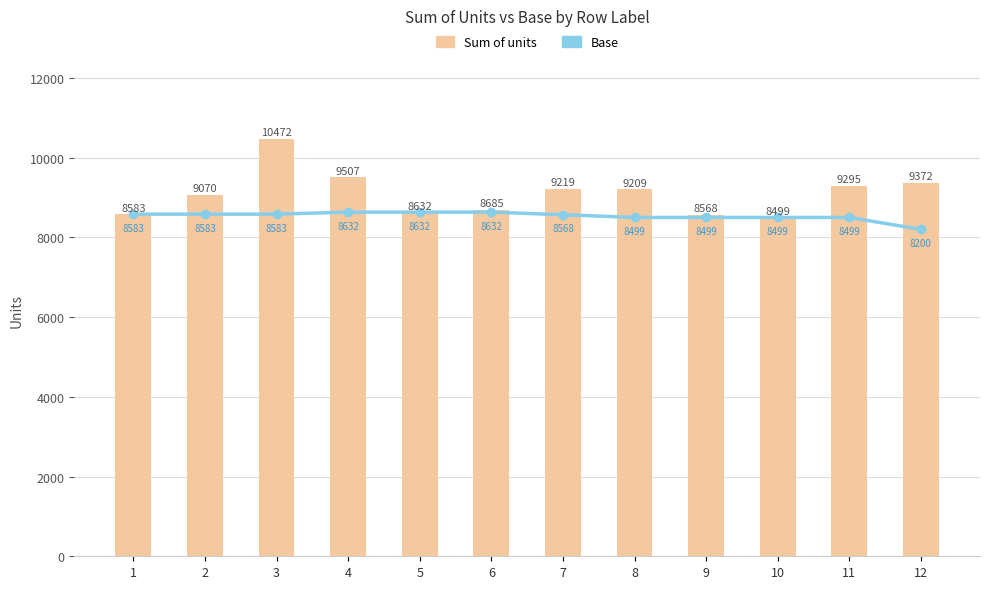

Reading left to right, extract all data points from this chart.

Base: 1=8583	2=8583	3=8583	4=8632	5=8632	6=8632	7=8568	8=8499	9=8499	10=8499	11=8499	12=8200
Sum of units: 1=8583	2=9070	3=10472	4=9507	5=8632	6=8685	7=9219	8=9209	9=8568	10=8499	11=9295	12=9372